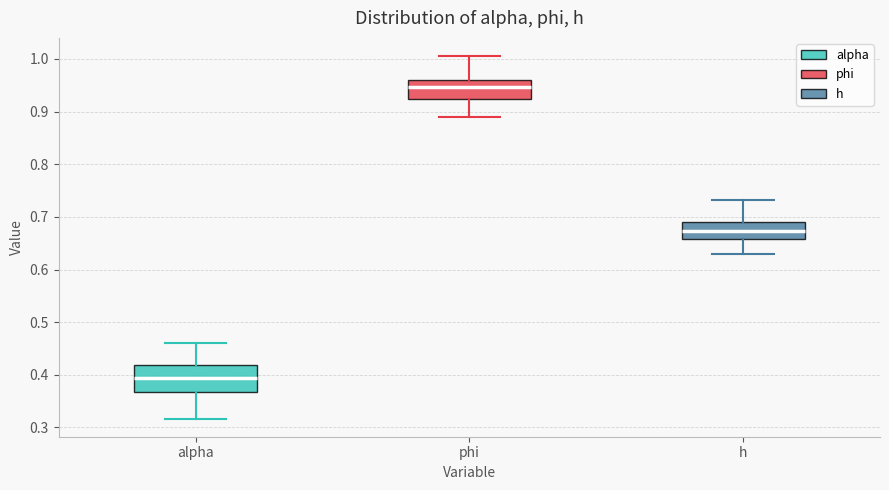

Reading left to right, transcribe this box plot: for each box, give where its median line is, the range the box spans, and where its two whiskers end, as read against the y-axis. The values are not printed on the chart, so give them approximately, as read against the axis.

alpha: median 0.39, box 0.37 to 0.42, whiskers 0.32 to 0.46
phi: median 0.95, box 0.92 to 0.96, whiskers 0.89 to 1.01
h: median 0.67, box 0.66 to 0.69, whiskers 0.63 to 0.73